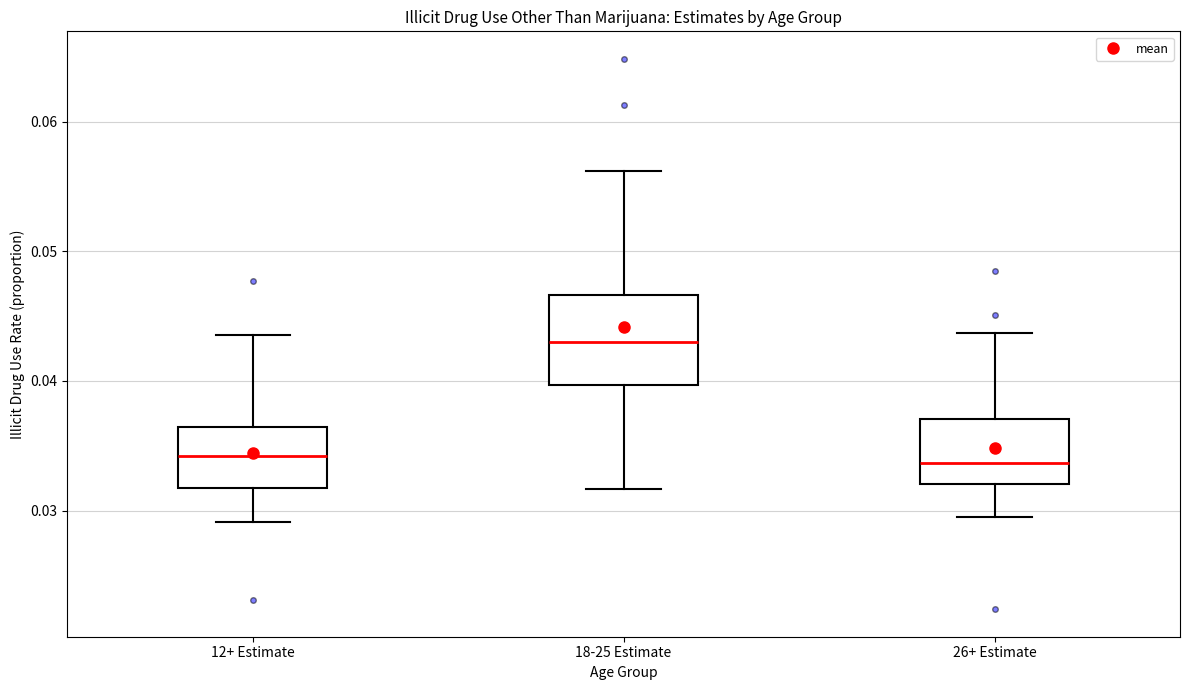

Reading left to right, transcribe this box plot: for each box, give where its median line is, the range the box spans, and where its two whiskers end, as read against the y-axis. The values are not printed on the chart, so give them approximately, as read against the axis.

12+ Estimate: median 0.034, box 0.032 to 0.036, whiskers 0.029 to 0.044
18-25 Estimate: median 0.043, box 0.040 to 0.047, whiskers 0.032 to 0.056
26+ Estimate: median 0.034, box 0.032 to 0.037, whiskers 0.030 to 0.044